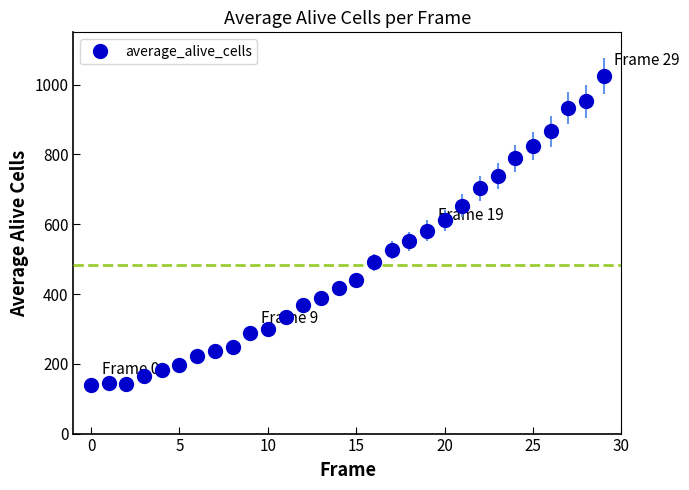

What is the average value?

482